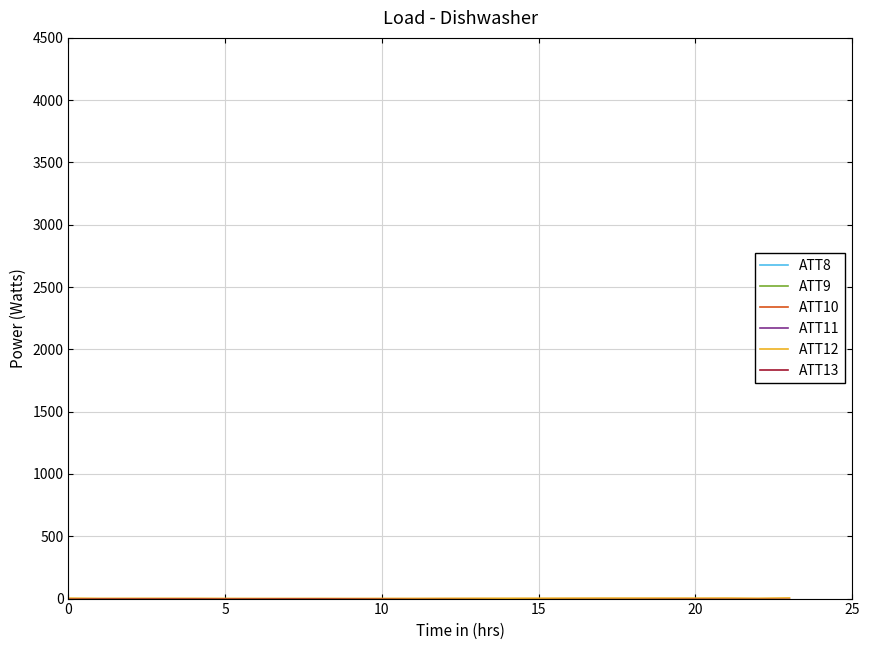

True or false: ATT12 and ATT11 intersect in this chart.

False